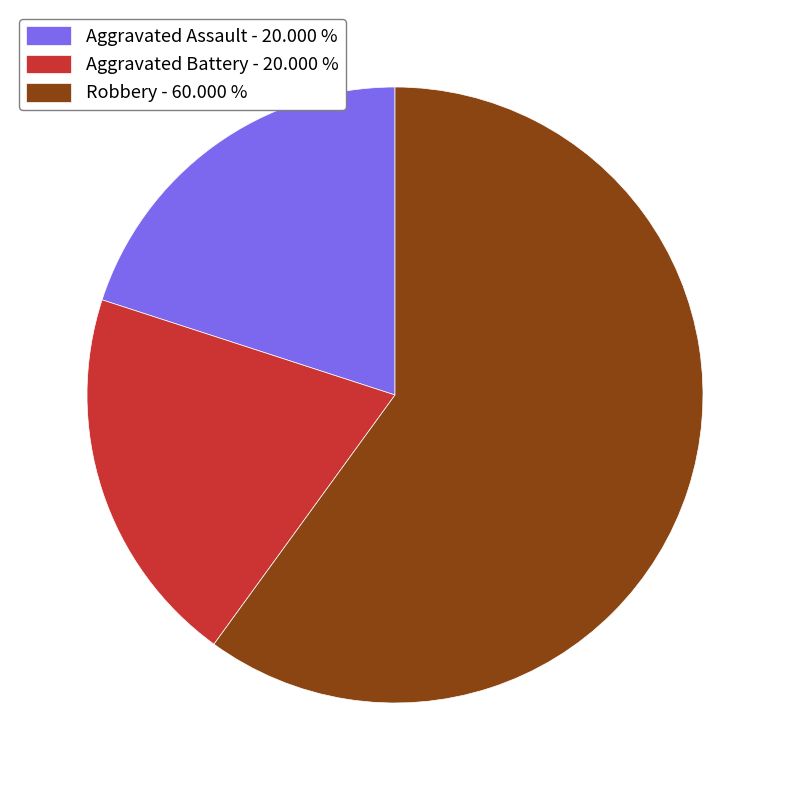

What is the ratio of the value at Robbery - 60.000 % to the value at Aggravated Assault - 20.000 %?

3.0